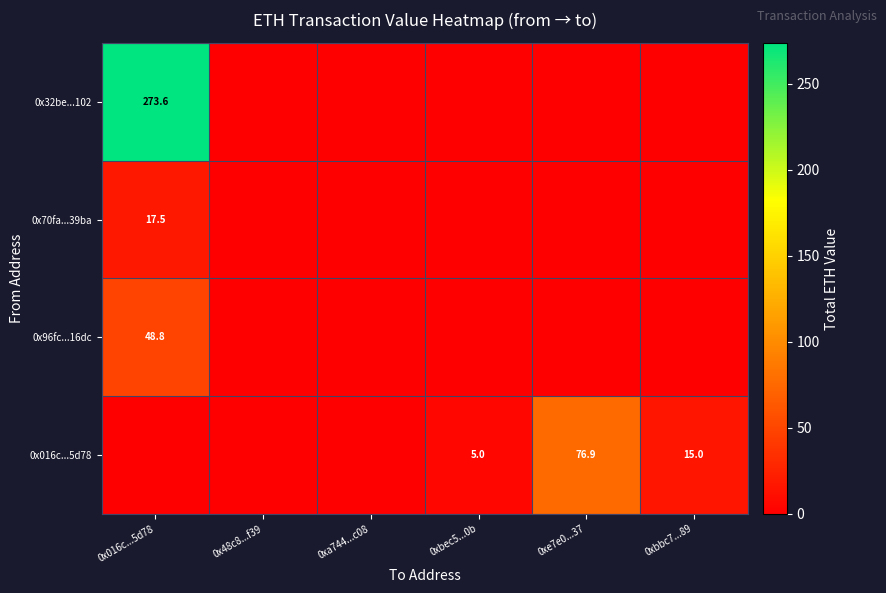

The 0x016c...5d78 series shows 5.0 at 0xbec5...0b. True or false?

True